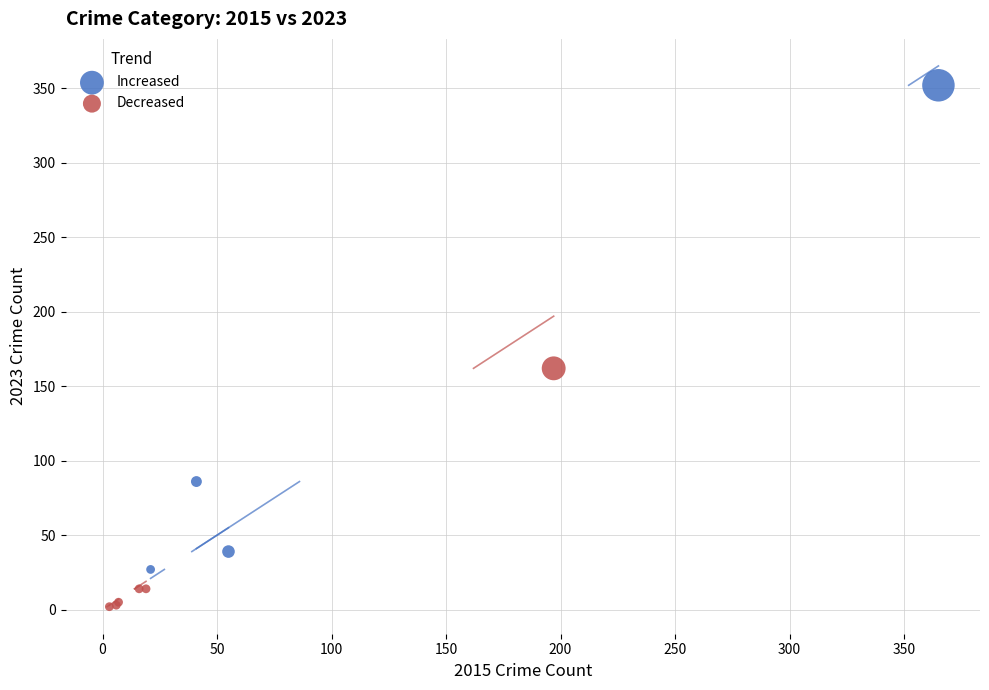

Which series reaches the minimum Y coordinate?

Decreased